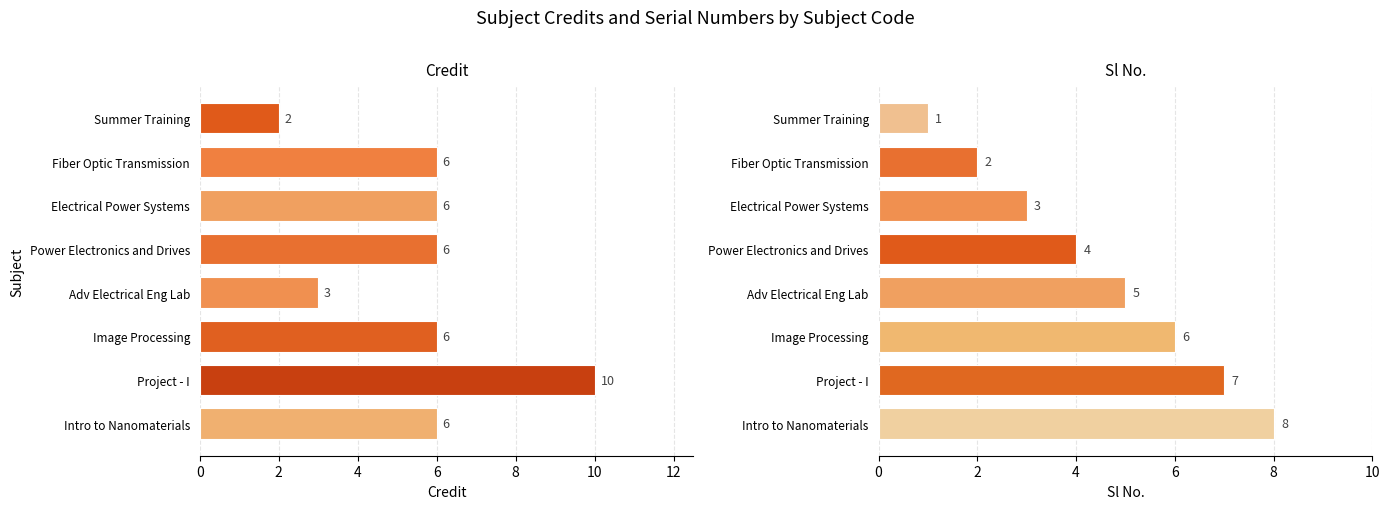

How many groups of bars are there?

8